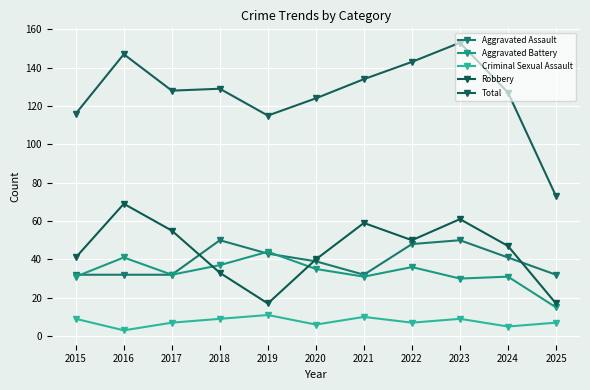

What value does the Aggravated Battery series have at 2023, to the nearest 5?

30